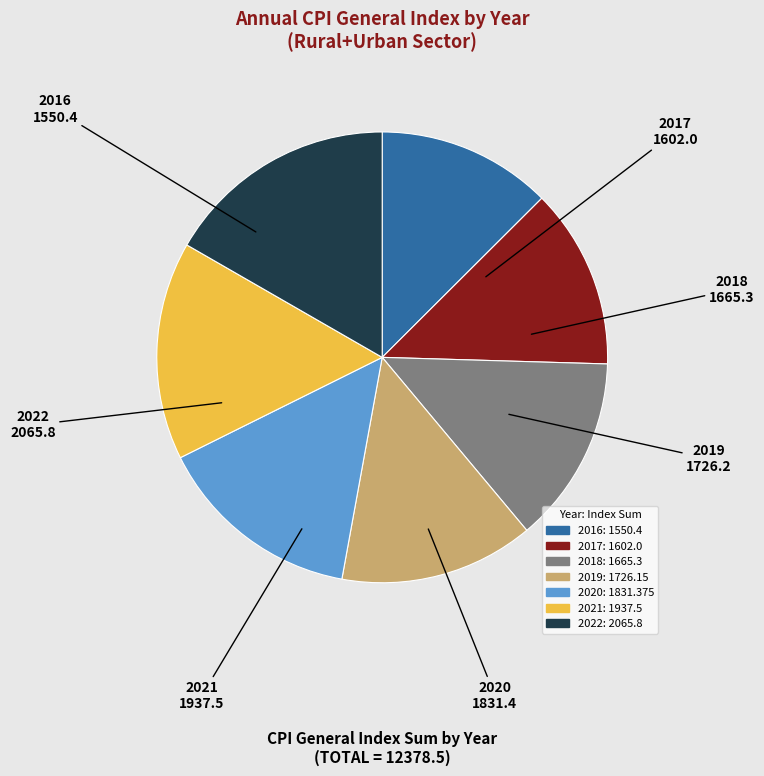

True or false: 2022 accounts for 17% of the total.

True